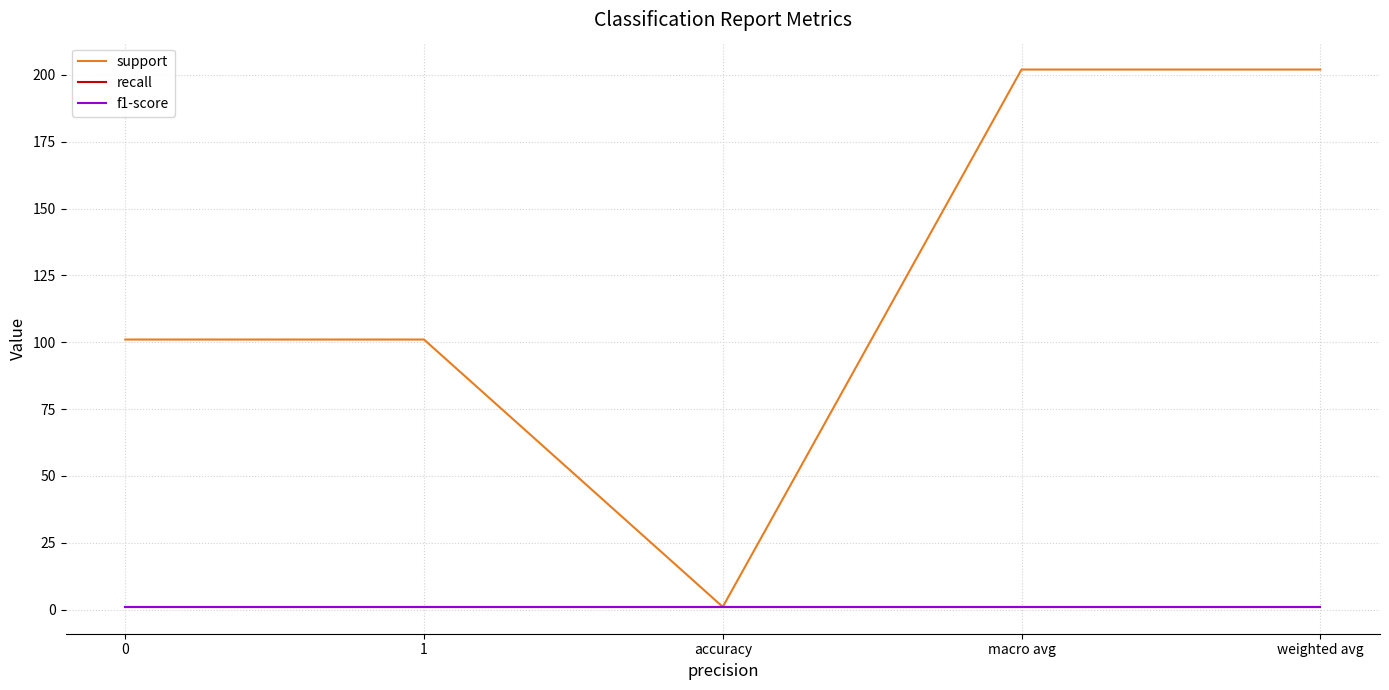

What is the value of the support point at the 1st from the left?

101